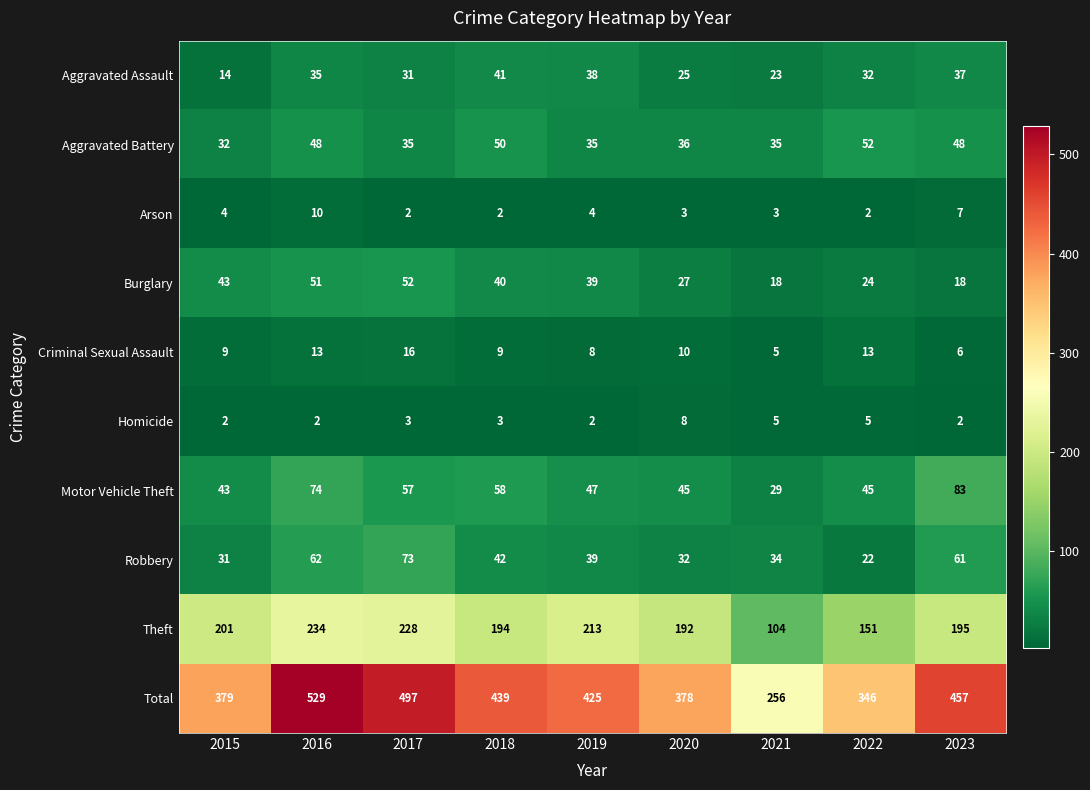

At which label does Total first exceed 425?

2016